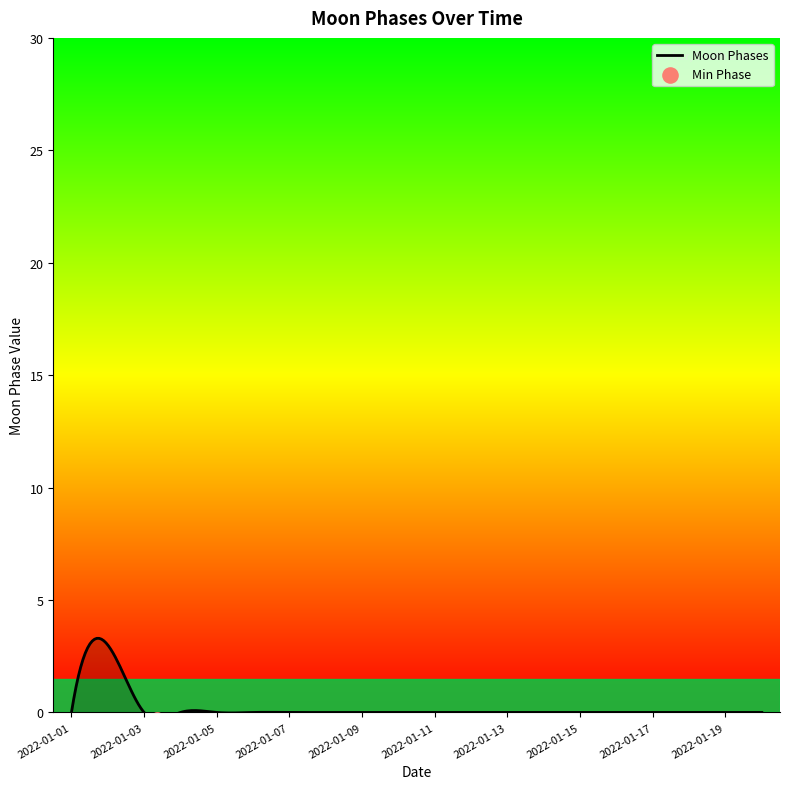

Between 2022-01-01 and 2022-01-03, which is larger?

2022-01-01